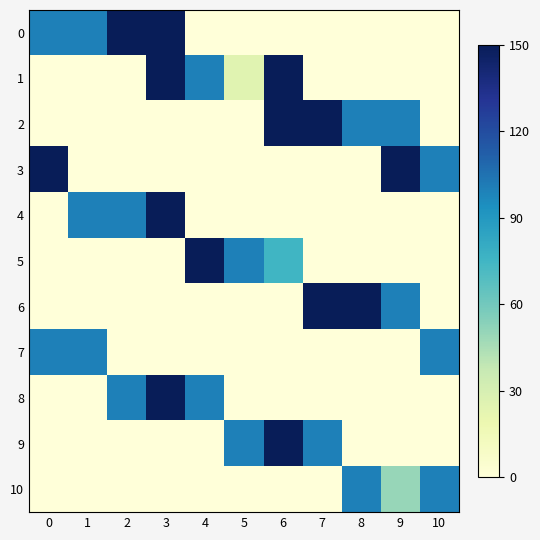

Reading right to left, what are all the values shown in this chart?

row_0: 10=0	9=0	8=0	7=0	6=0	5=0	4=0	3=150	2=150	1=100	0=100
row_1: 10=0	9=0	8=0	7=0	6=150	5=25	4=100	3=150	2=0	1=0	0=0
row_2: 10=0	9=100	8=100	7=150	6=150	5=0	4=0	3=0	2=0	1=0	0=0
row_3: 10=100	9=150	8=0	7=0	6=0	5=0	4=0	3=0	2=0	1=0	0=150
row_4: 10=0	9=0	8=0	7=0	6=0	5=0	4=0	3=150	2=100	1=100	0=0
row_5: 10=0	9=0	8=0	7=0	6=75	5=100	4=150	3=0	2=0	1=0	0=0
row_6: 10=0	9=100	8=150	7=150	6=0	5=0	4=0	3=0	2=0	1=0	0=0
row_7: 10=100	9=0	8=0	7=0	6=0	5=0	4=0	3=0	2=0	1=100	0=100
row_8: 10=0	9=0	8=0	7=0	6=0	5=0	4=100	3=150	2=100	1=0	0=0
row_9: 10=0	9=0	8=0	7=100	6=150	5=100	4=0	3=0	2=0	1=0	0=0
row_10: 10=100	9=50	8=100	7=0	6=0	5=0	4=0	3=0	2=0	1=0	0=0